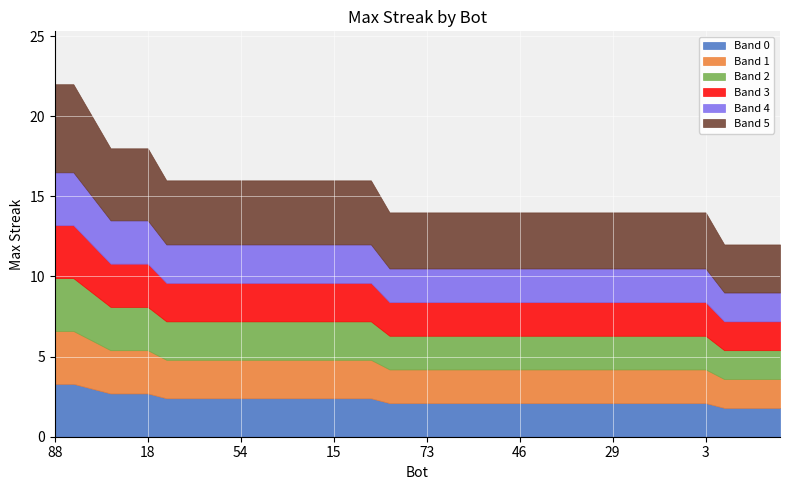

List the labels in order of value, largest first.

88, 66, 91, 63, 44, 18, 89, 86, 72, 60, 54, 51, 32, 21, 20, 15, 10, 2, 82, 74, 73, 58, 56, 53, 50, 46, 43, 39, 31, 30, 29, 28, 22, 12, 5, 3, 75, 71, 67, 64